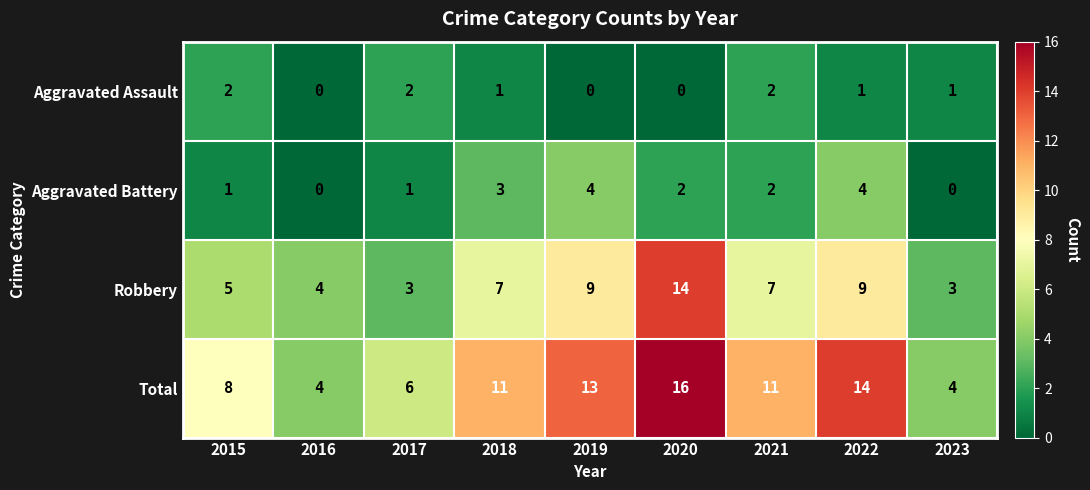

Which series has the widest spread of values?

Total